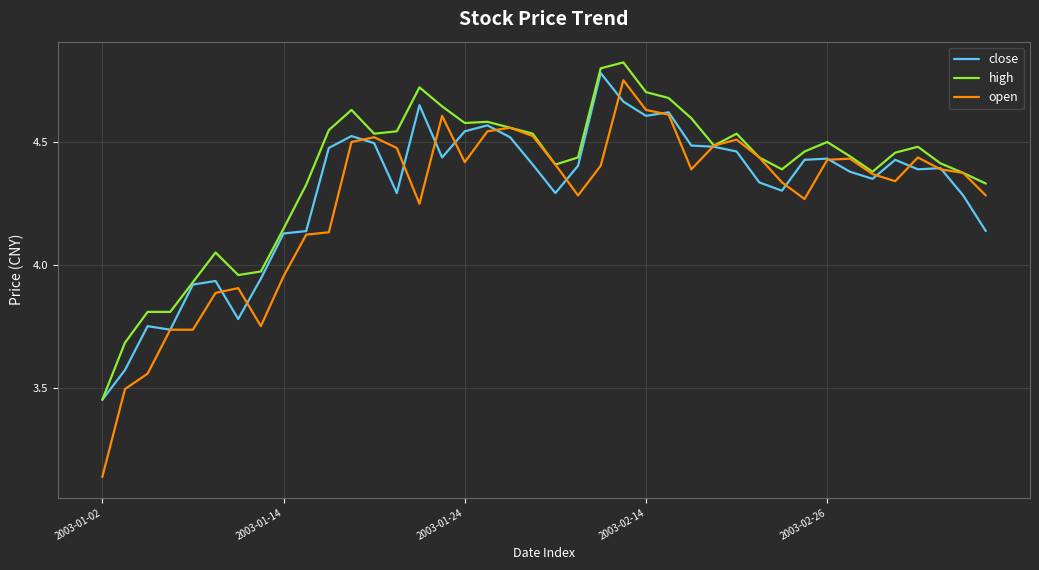

Which series has the largest range (max minus min)?

open